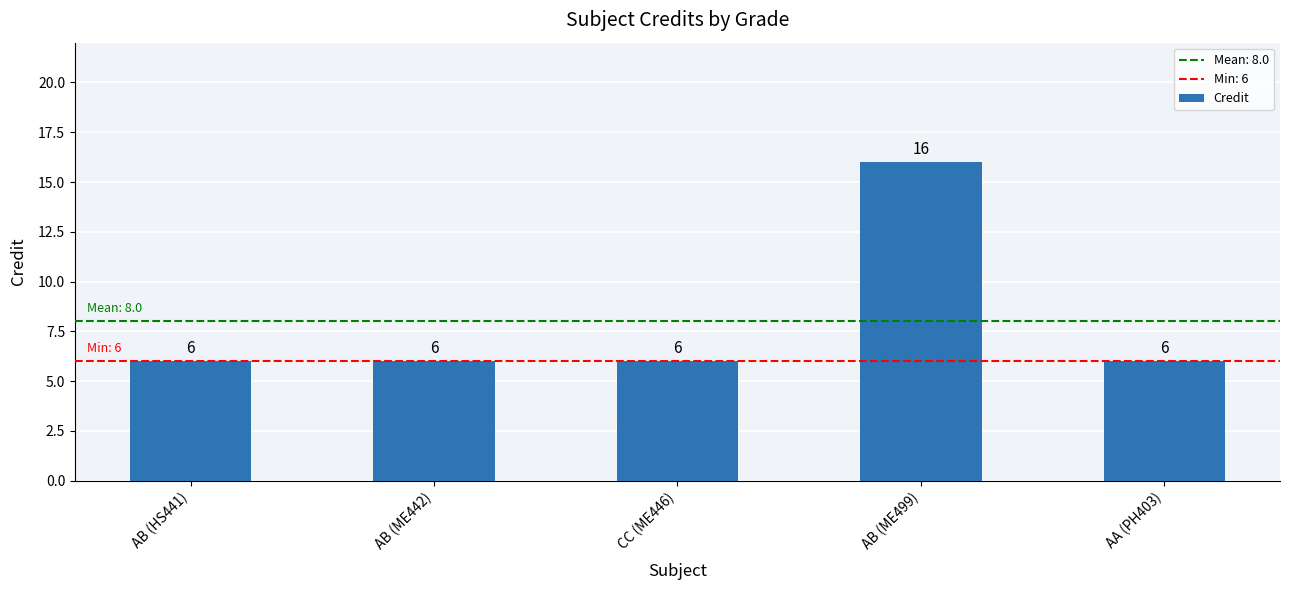

True or false: the data shows 1 at AB (ME442).

False